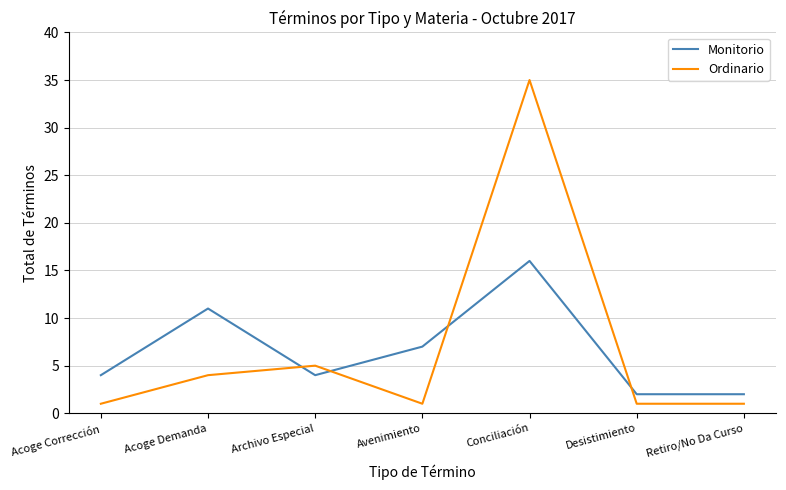

Reading left to right, list all the values displayed in this chart.

Monitorio: Acoge Corrección=4	Acoge Demanda=11	Archivo Especial=4	Avenimiento=7	Conciliación=16	Desistimiento=2	Retiro/No Da Curso=2
Ordinario: Acoge Corrección=1	Acoge Demanda=4	Archivo Especial=5	Avenimiento=1	Conciliación=35	Desistimiento=1	Retiro/No Da Curso=1